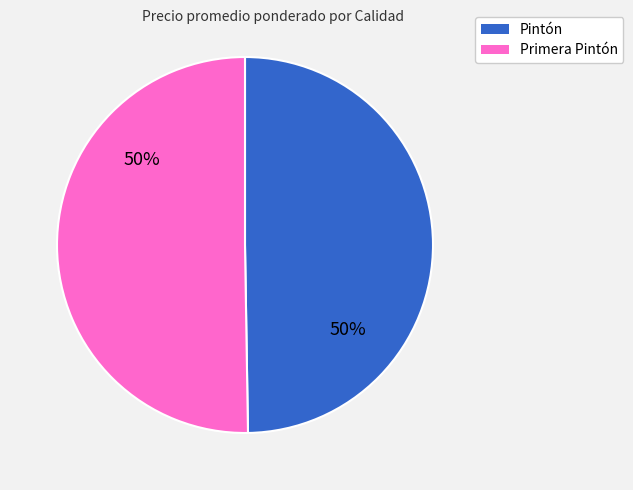

What is the ratio of the value at Primera Pintón to the value at Pintón?

1.0